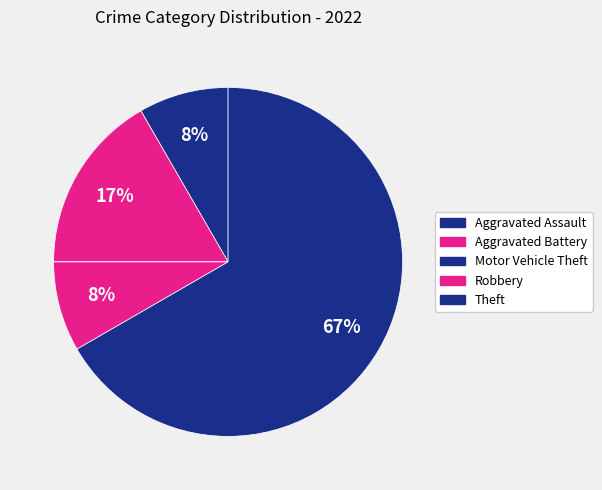

Is it true that Motor Vehicle Theft is 0% of the pie?

True